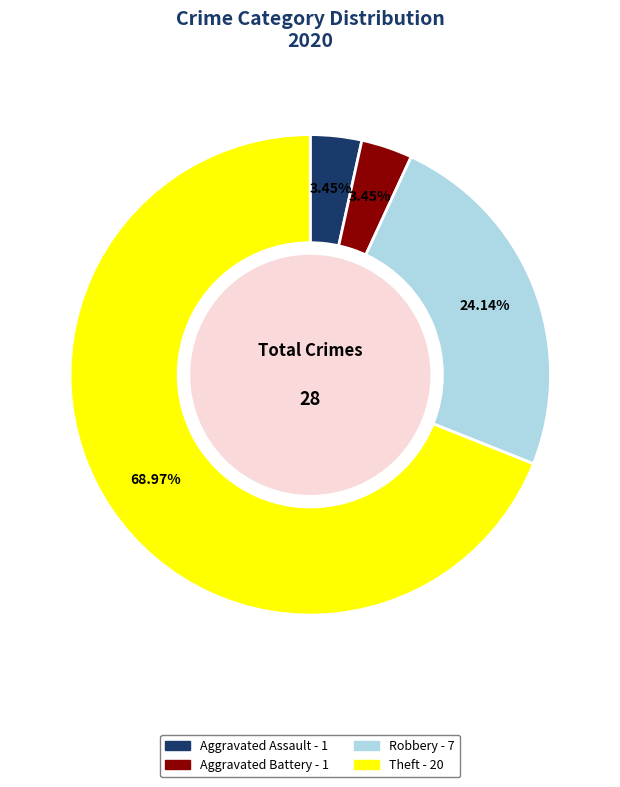

Is there a majority slice in this chart?

Yes